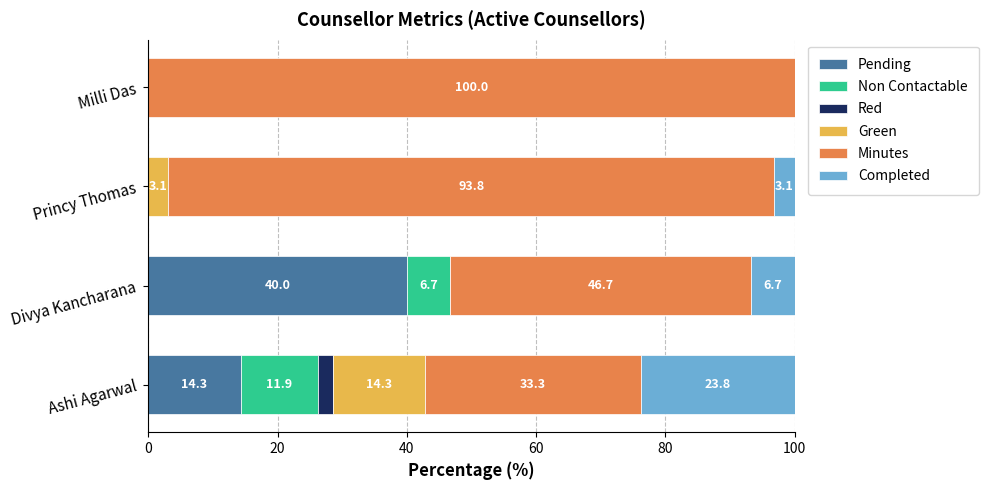

True or false: Pending has a value of 40.0 at Divya Kancharana.

True